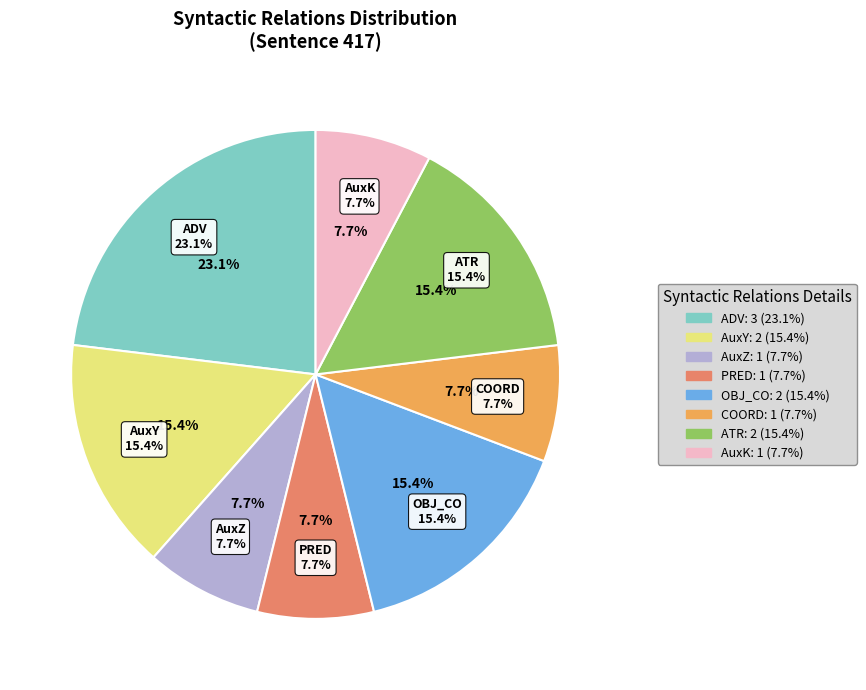

Which has a higher value, AuxK or COORD?

AuxK